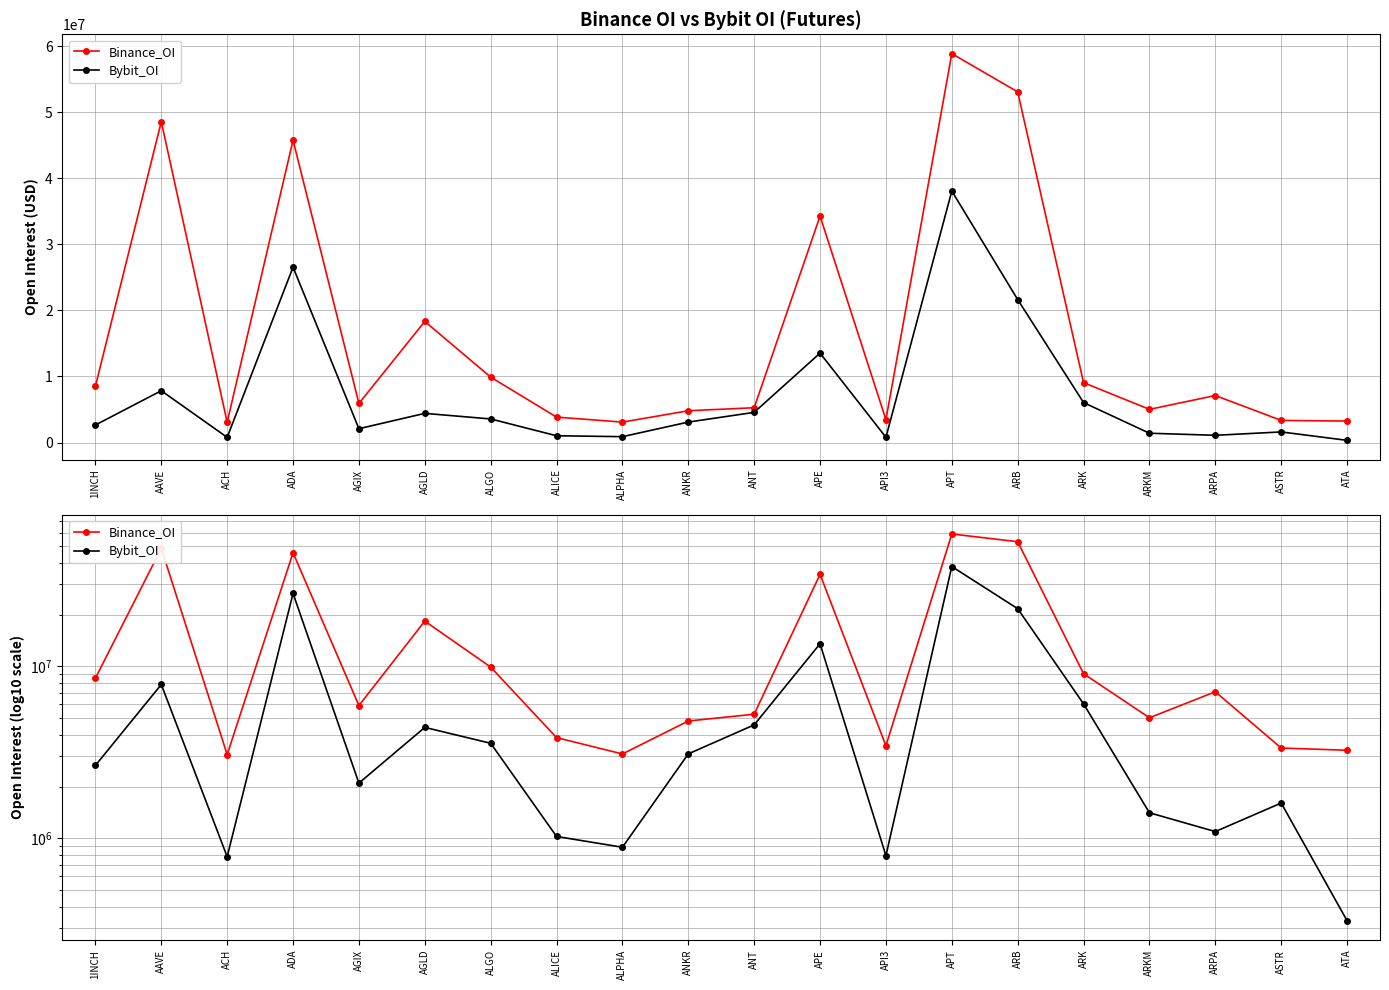

Rank the series by their maximum value, from highest to lowest.

Binance_OI, Bybit_OI